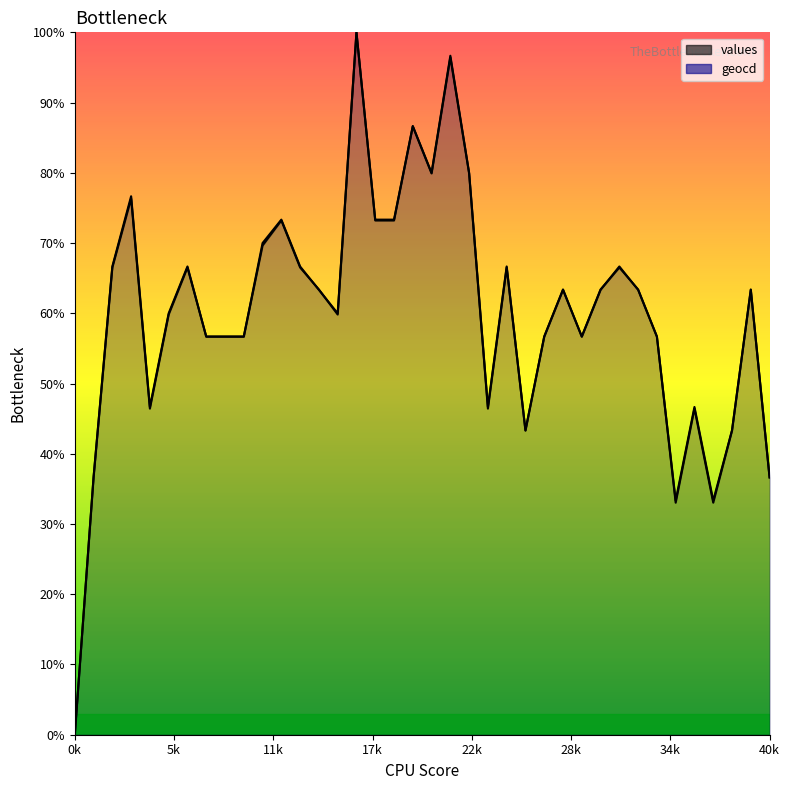

What is the value of the geocd point at the 15th from the left?

60.0